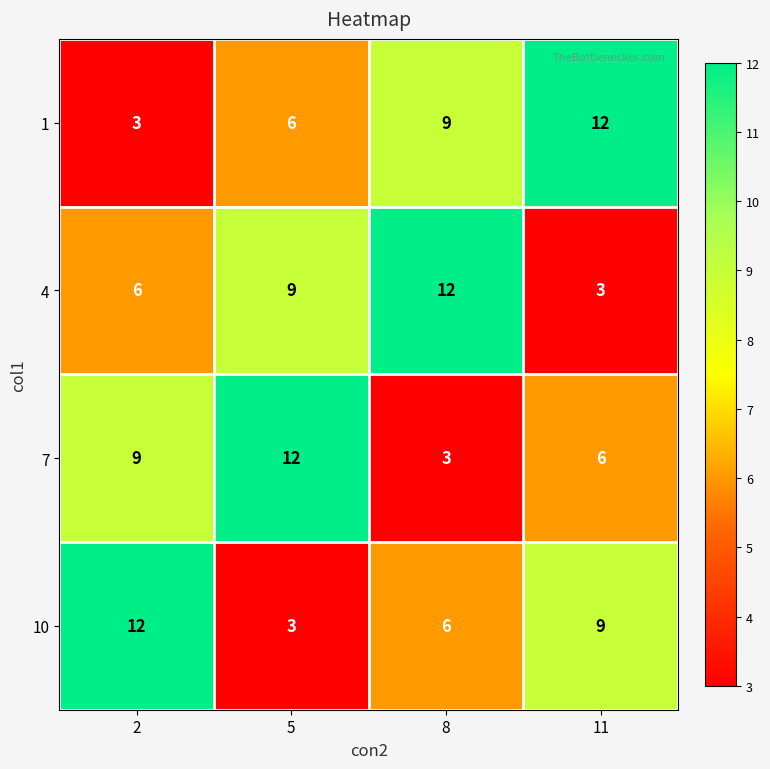

Reading right to left, transcribe all the data shown in this chart.

1: 11=12	8=9	5=6	2=3
4: 11=3	8=12	5=9	2=6
7: 11=6	8=3	5=12	2=9
10: 11=9	8=6	5=3	2=12